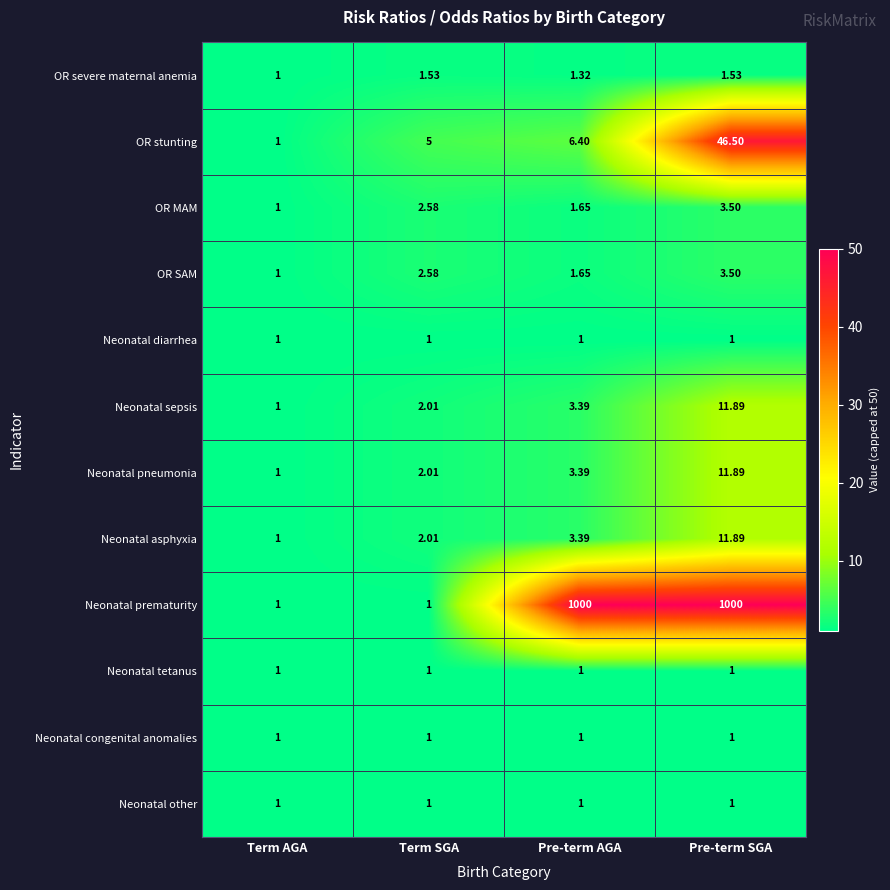

List the labels in order of OR stunting value, largest first.

Pre-term SGA, Pre-term AGA, Term SGA, Term AGA